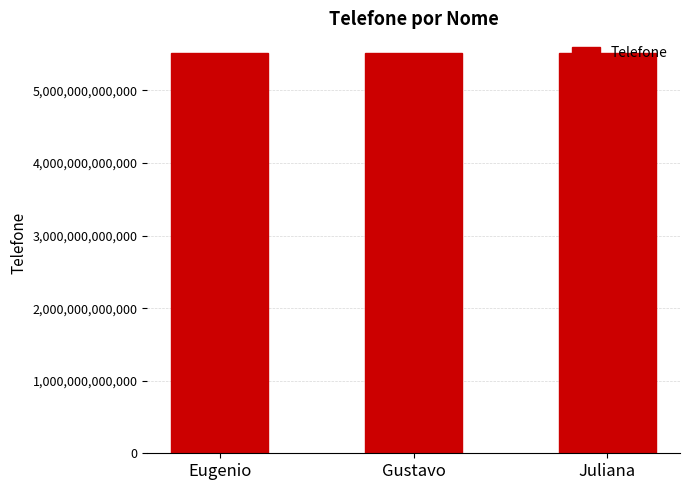

Are the bars horizontal?

No